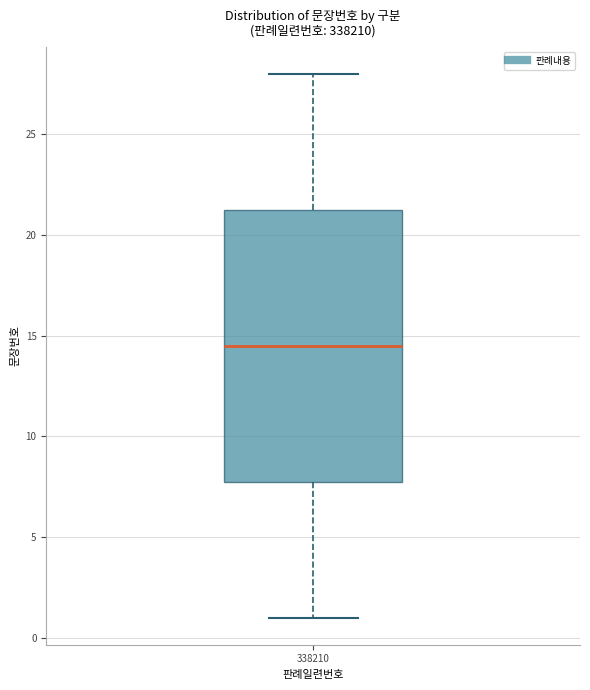

Transcribe this box plot: give where the median line is, the range the box spans, and where the two whiskers end, as read against the y-axis. The values are not printed on the chart, so give them approximately, as read against the axis.

median 14.5, box 8.0 to 21.5, whiskers 1.0 to 28.0